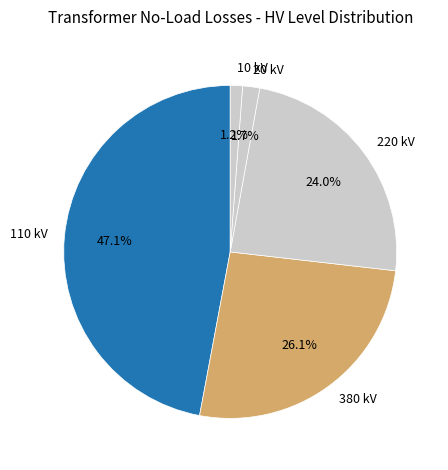

Which has a higher value, 110 kV or 380 kV?

110 kV